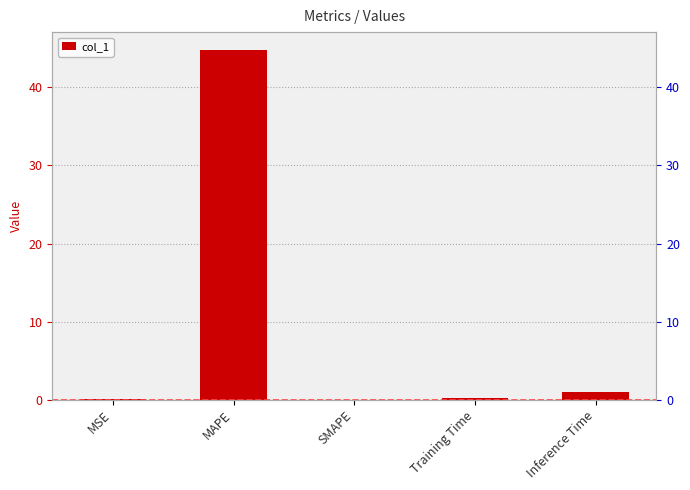

What is the difference between the maximum and minimum values?

44.9